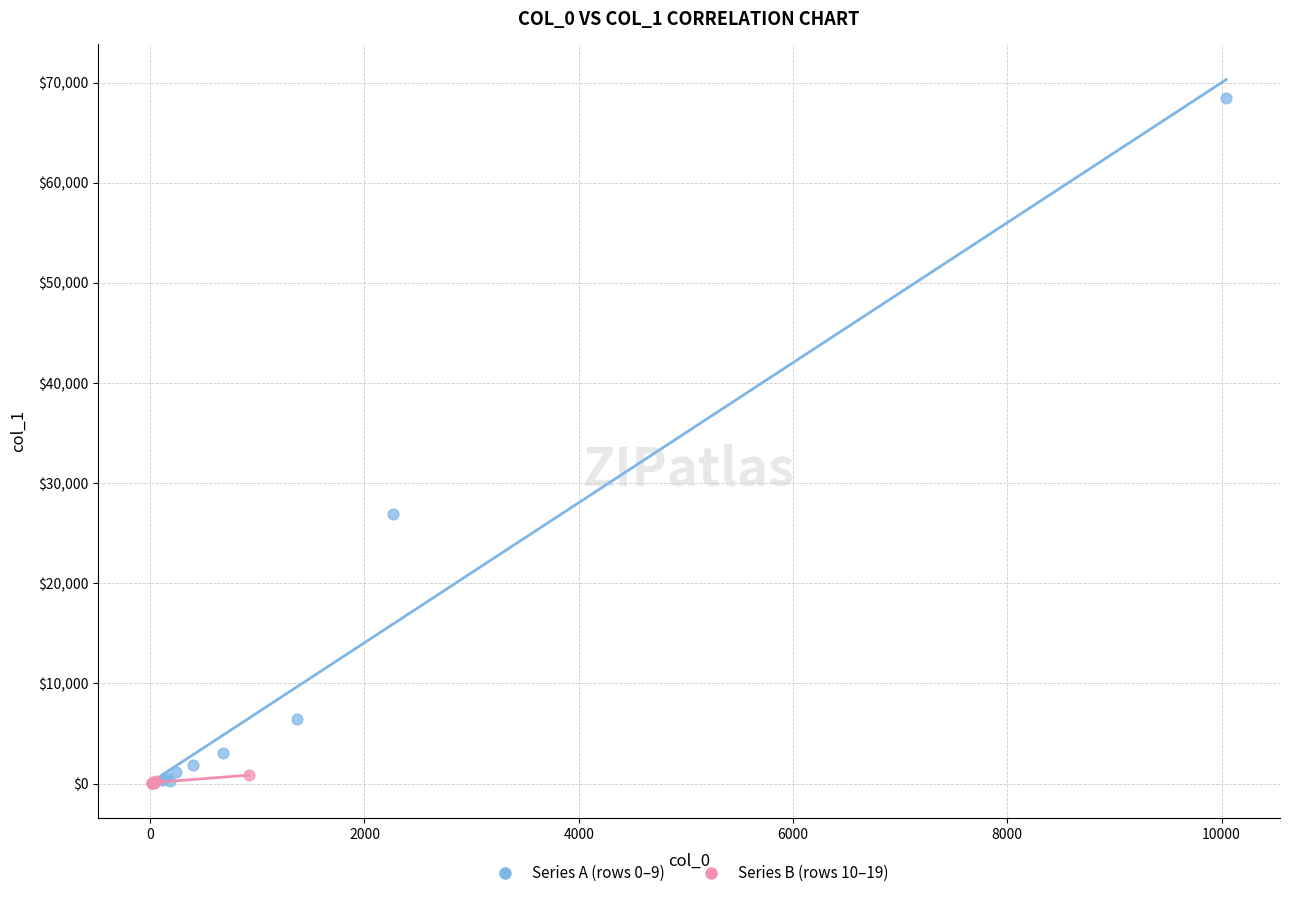

Which series has the largest Y range (max minus min)?

Series A (rows 0–9)